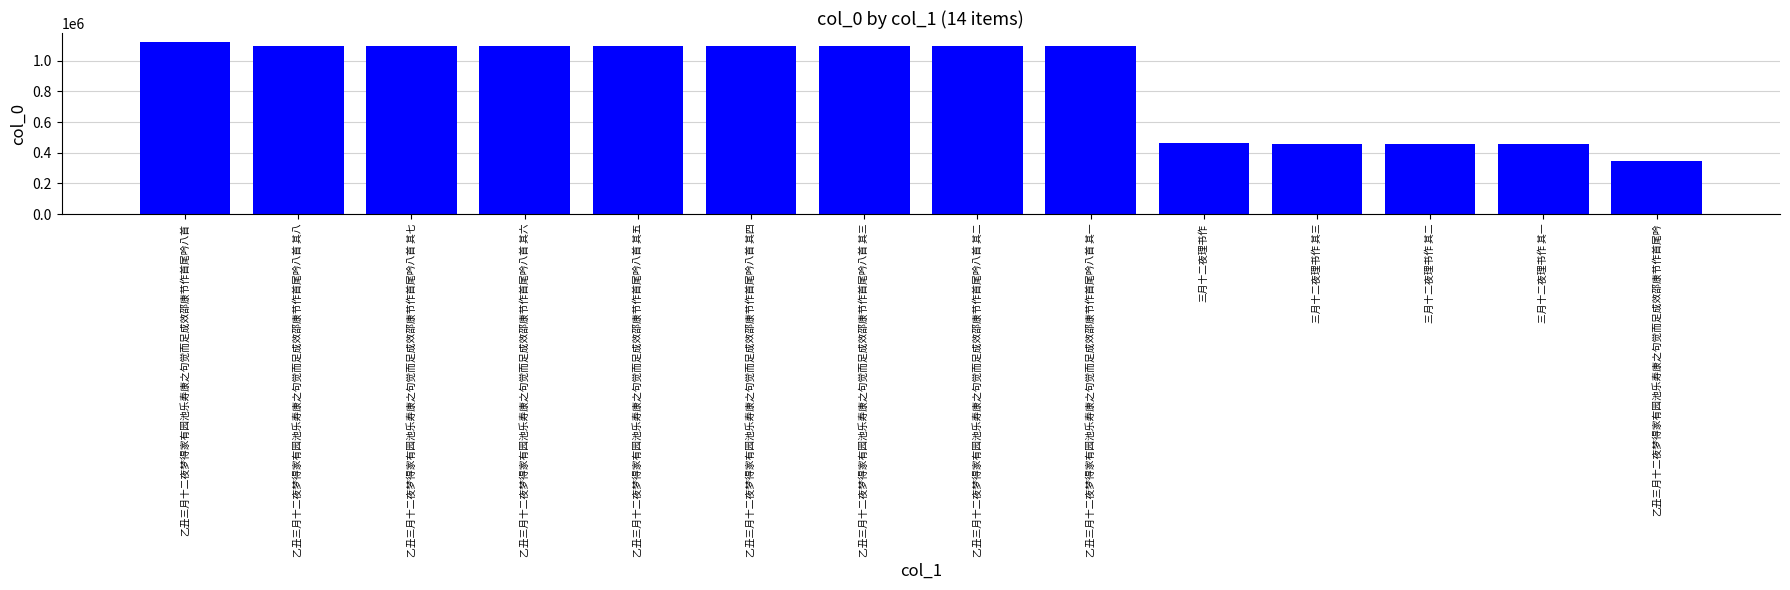

Which label corresponds to the smallest value in the chart?

乙丑三月十二夜梦得家有园池乐寿康之句觉而足成效邵康节作首尾吟